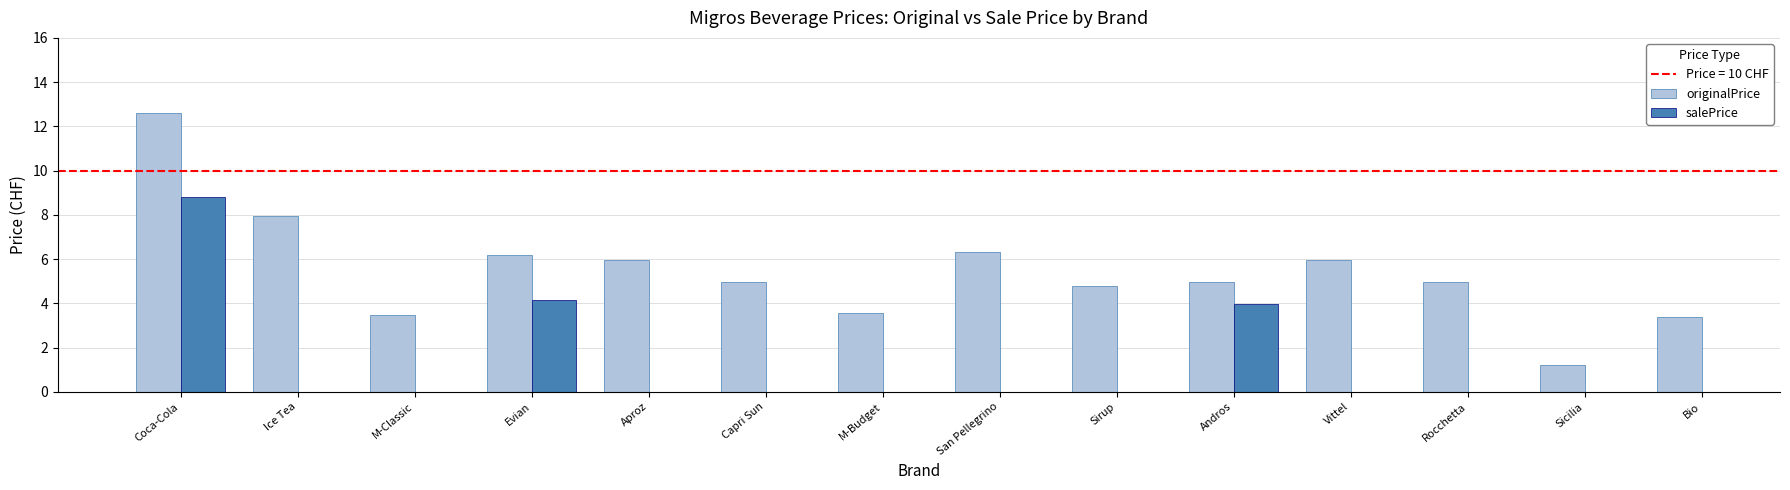

Count the number of data series in this chart.

2